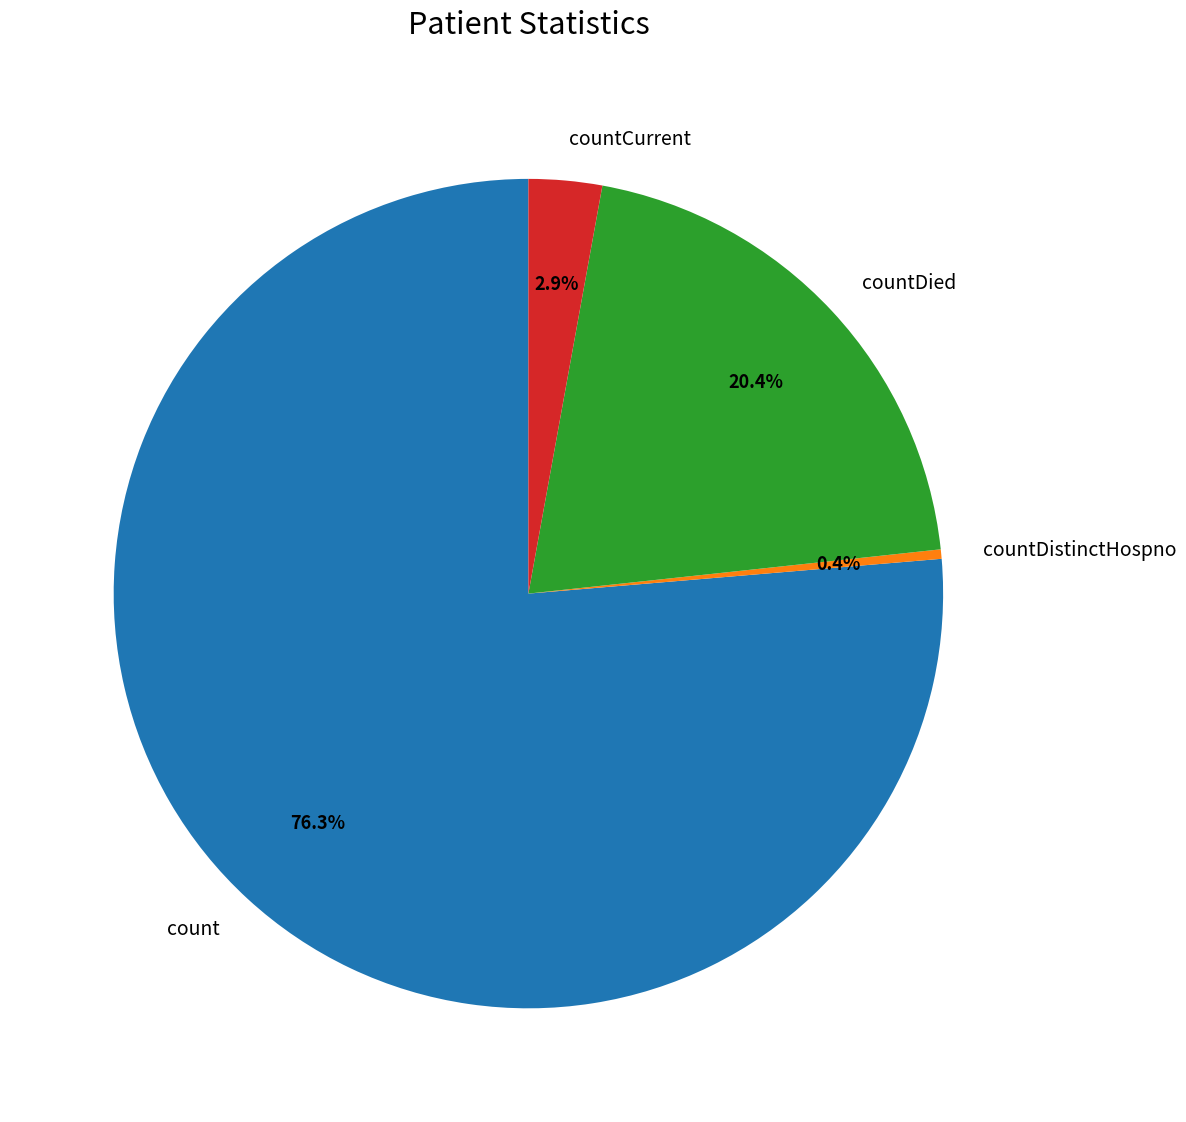

Does count account for over 50% of the chart?

Yes